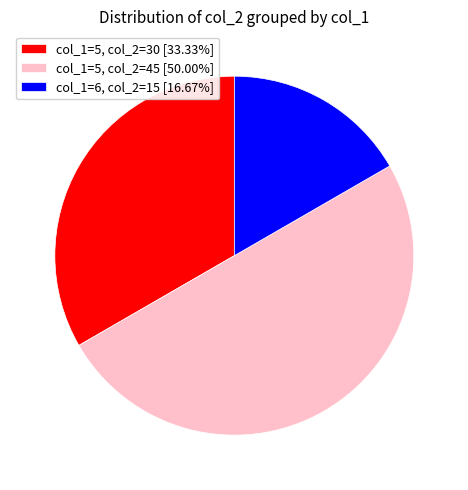

Does col_1=5, col_2=30 [33.33%] represent more than half of the total?

No